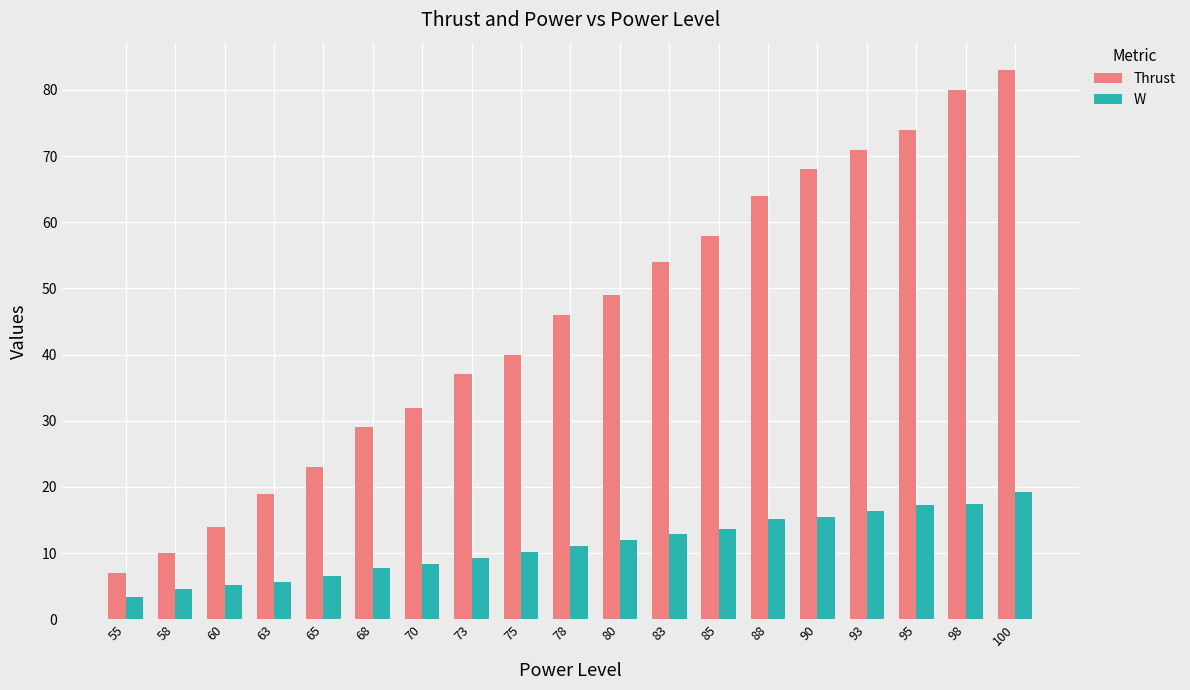

How many values in the W series are below 11?

9